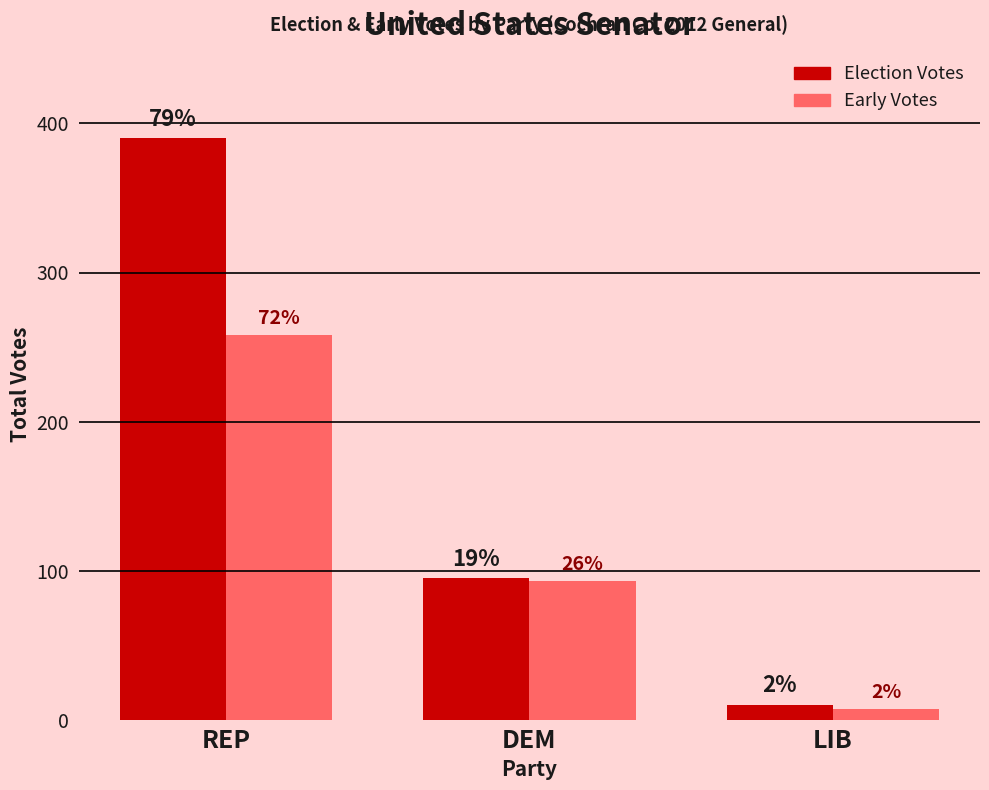

What are all the series names shown in the legend?

Election Votes, Early Votes